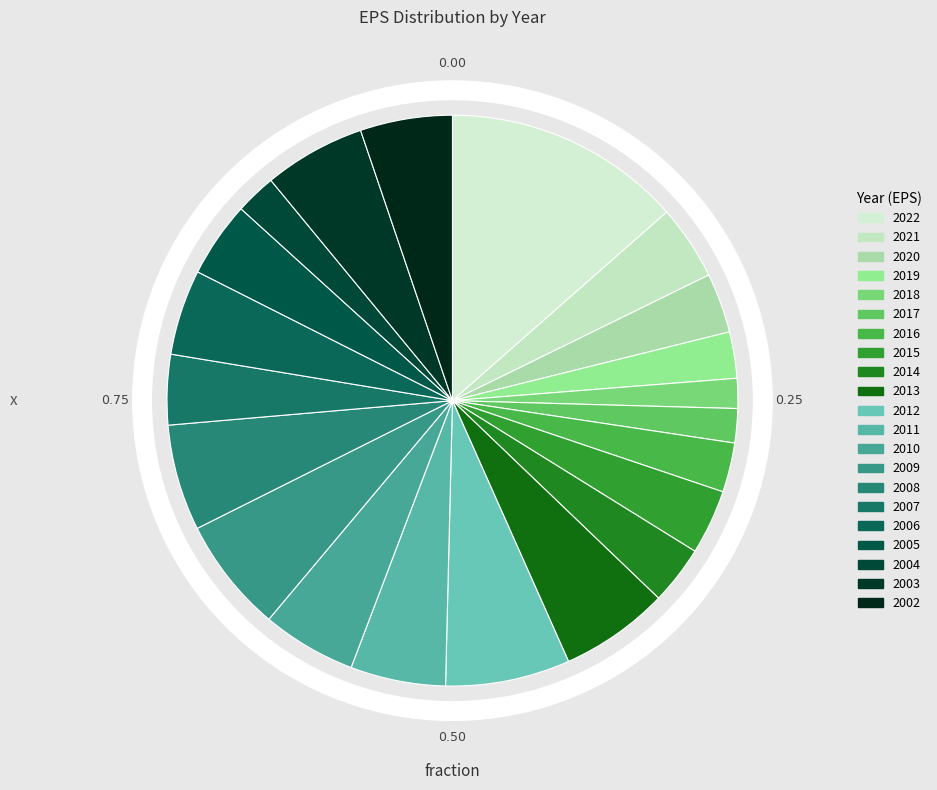

What is the largest slice in the pie chart?

2022